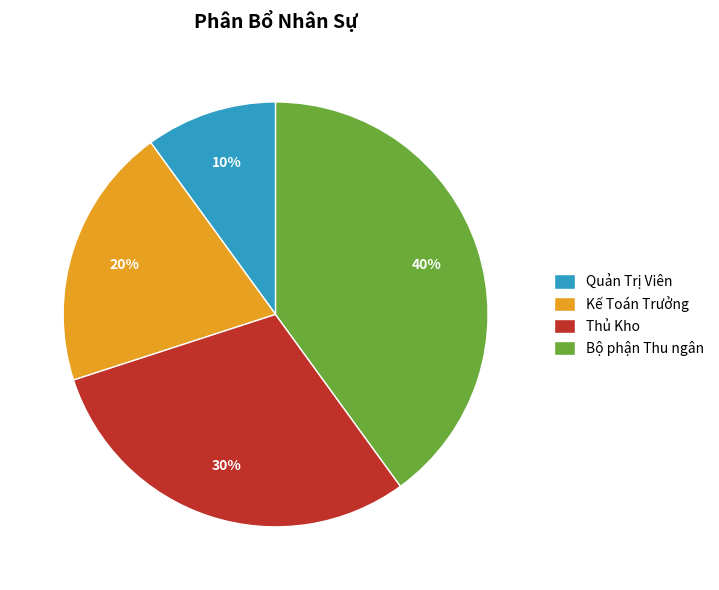

Which category has the smallest portion of the pie?

Quản Trị Viên